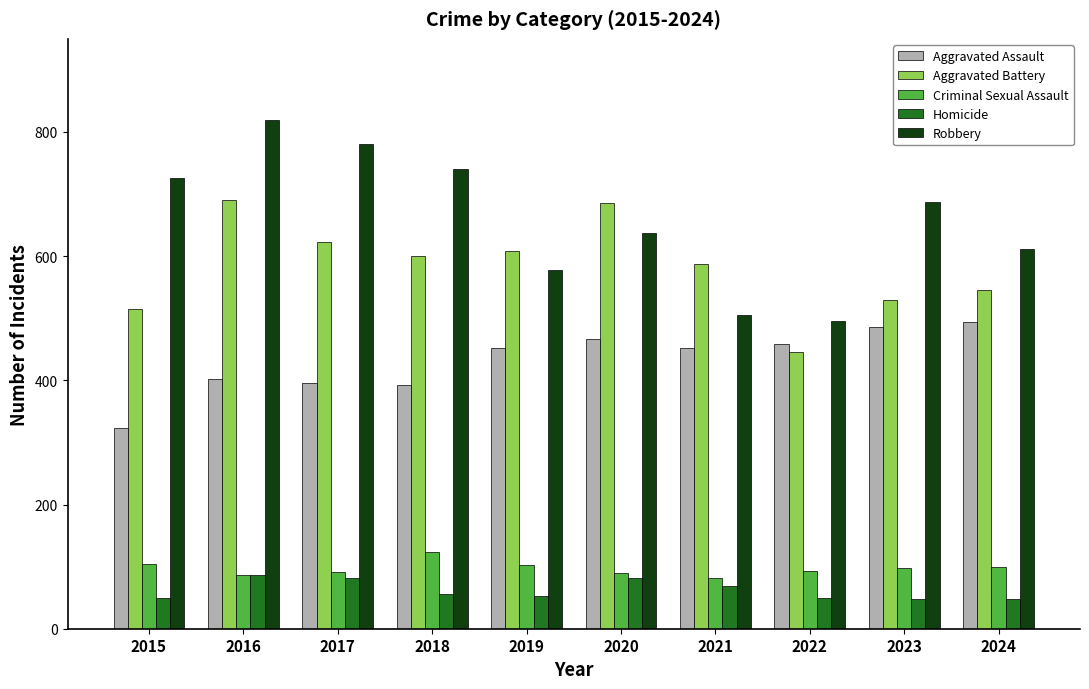

The value of Homicide at 2021 is 69. True or false?

True